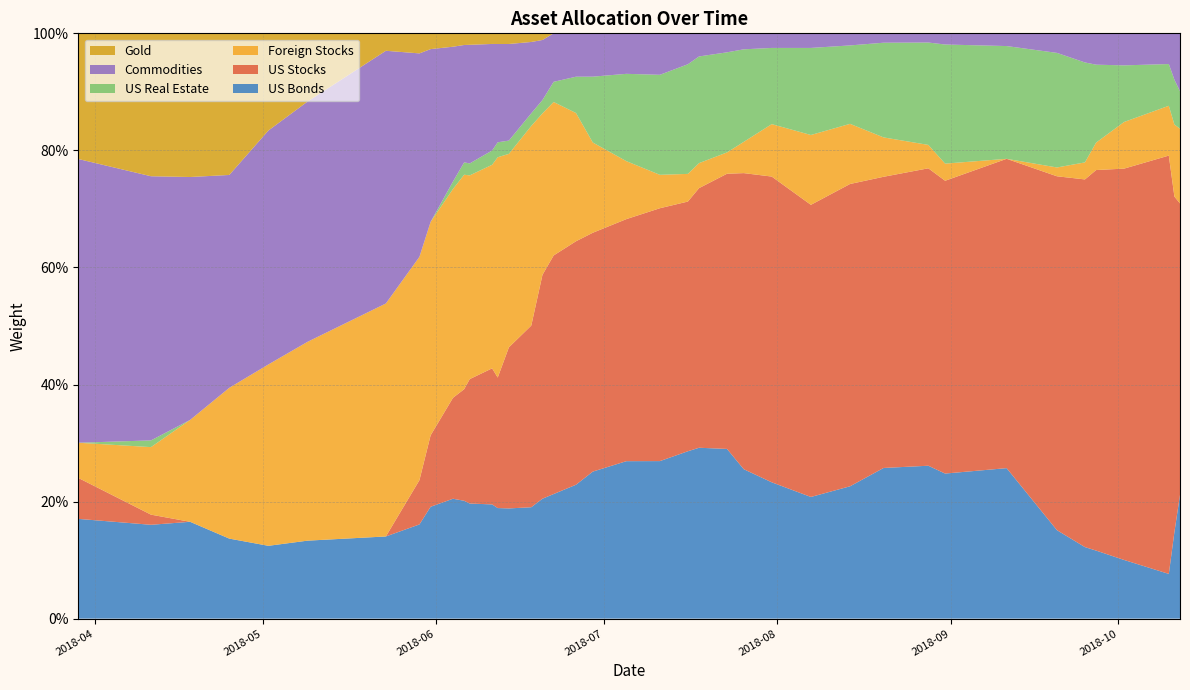

Reading left to right, extract all data points from this chart.

US Bonds: 0=0.2	1=0.2	2=0.2	3=0.1	4=0.1	5=0.1	6=0.1	7=0.2	8=0.2	9=0.2	10=0.2	11=0.2	12=0.2	13=0.2	14=0.2	15=0.2	16=0.2	17=0.2	18=0.2	19=0.3	20=0.3	21=0.3	22=0.3	23=0.3	24=0.3	25=0.3	26=0.2	27=0.2	28=0.2	29=0.3	30=0.3	31=0.2	32=0.3	33=0.2	34=0.1	35=0.1	36=0.1	37=0.1	38=0.1	39=0.2
US Stocks: 0=0.1	1=0.0	2=0.0	3=0.0	4=0.0	5=0.0	6=0.0	7=0.1	8=0.1	9=0.2	10=0.2	11=0.2	12=0.2	13=0.2	14=0.3	15=0.3	16=0.4	17=0.4	18=0.4	19=0.4	20=0.4	21=0.4	22=0.4	23=0.4	24=0.5	25=0.5	26=0.5	27=0.5	28=0.5	29=0.5	30=0.5	31=0.5	32=0.5	33=0.6	34=0.6	35=0.7	36=0.7	37=0.7	38=0.6	39=0.5
Foreign Stocks: 0=0.1	1=0.1	2=0.2	3=0.3	4=0.3	5=0.3	6=0.4	7=0.4	8=0.4	9=0.4	10=0.4	11=0.3	12=0.3	13=0.4	14=0.3	15=0.3	16=0.3	17=0.3	18=0.2	19=0.2	20=0.1	21=0.1	22=0.0	23=0.0	24=0.0	25=0.1	26=0.1	27=0.1	28=0.1	29=0.1	30=0.0	31=0.0	32=0.0	33=0.0	34=0.0	35=0.0	36=0.1	37=0.1	38=0.1	39=0.1
US Real Estate: 0=0.0	1=0.0	2=0.0	3=0.0	4=0.0	5=0.0	6=0.0	7=0.0	8=0.0	9=0.0	10=0.0	11=0.0	12=0.0	13=0.0	14=0.0	15=0.0	16=0.0	17=0.0	18=0.1	19=0.1	20=0.1	21=0.2	22=0.2	23=0.2	24=0.2	25=0.2	26=0.1	27=0.1	28=0.1	29=0.2	30=0.2	31=0.2	32=0.2	33=0.2	34=0.2	35=0.1	36=0.1	37=0.1	38=0.1	39=0.1
Commodities: 0=0.5	1=0.5	2=0.4	3=0.4	4=0.4	5=0.4	6=0.4	7=0.3	8=0.3	9=0.2	10=0.2	11=0.2	12=0.2	13=0.2	14=0.2	15=0.1	16=0.1	17=0.1	18=0.1	19=0.1	20=0.1	21=0.1	22=0.1	23=0.0	24=0.0	25=0.0	26=0.0	27=0.0	28=0.0	29=0.0	30=0.0	31=0.0	32=0.0	33=0.0	34=0.0	35=0.1	36=0.1	37=0.1	38=0.1	39=0.1
Gold: 0=0.2	1=0.2	2=0.2	3=0.2	4=0.2	5=0.1	6=0.0	7=0.0	8=0.0	9=0.0	10=0.0	11=0.0	12=0.0	13=0.0	14=0.0	15=0.0	16=0.0	17=0.0	18=0.0	19=0.0	20=0.0	21=0.0	22=0.0	23=0.0	24=0.0	25=0.0	26=0.0	27=0.0	28=0.0	29=0.0	30=0.0	31=0.0	32=0.0	33=0.0	34=0.0	35=0.0	36=0.0	37=0.0	38=0.0	39=0.0